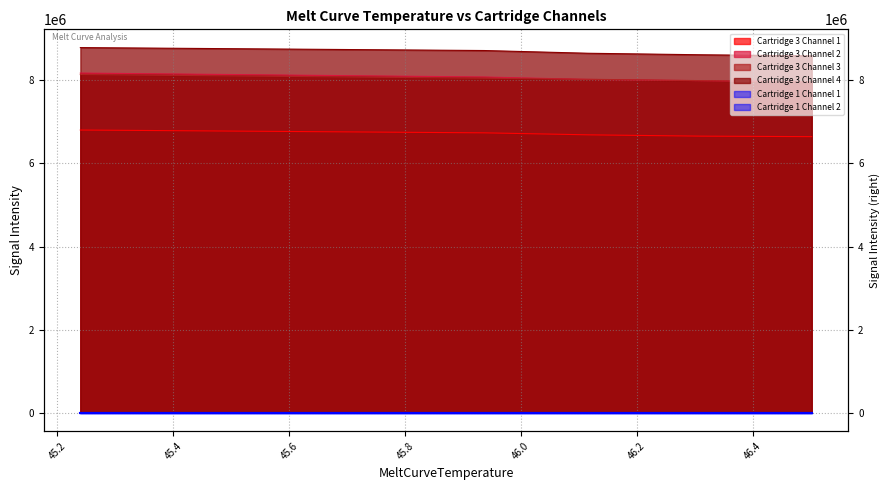

How many times do Cartridge 3 Channel 2 and Cartridge 3 Channel 3 cross each other?

1